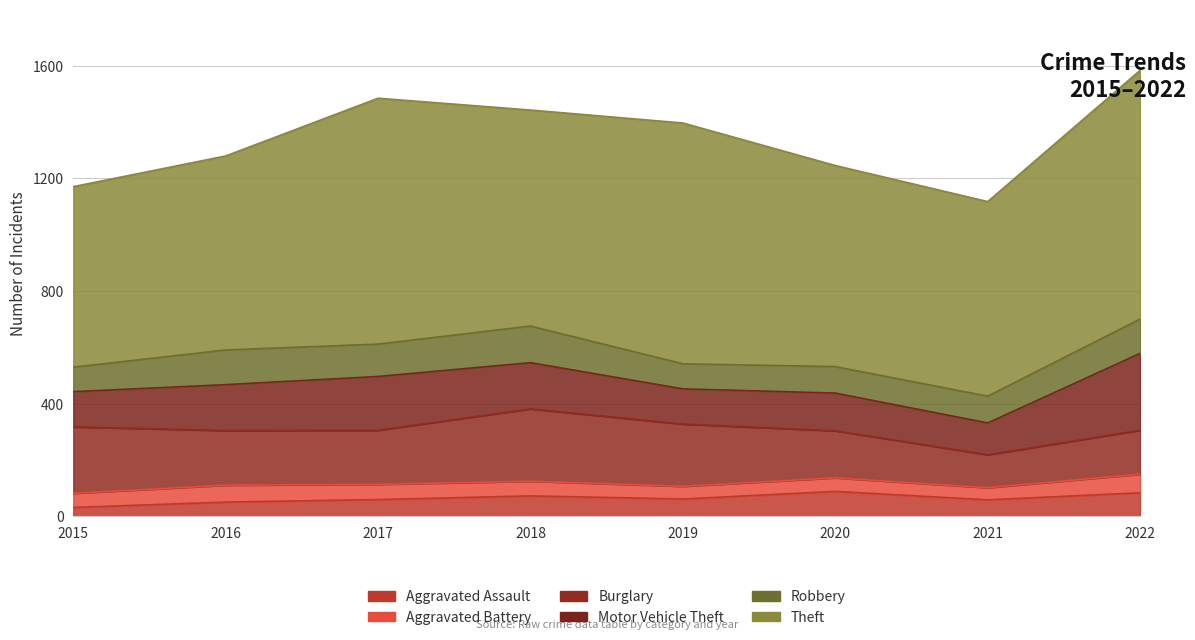

Is it true that Aggravated Battery equals 43 at 2021?

True